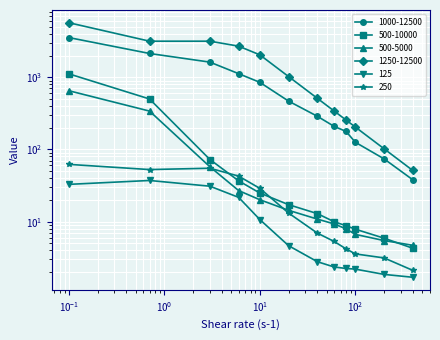

Which series has the largest total across all categories?

1250-12500